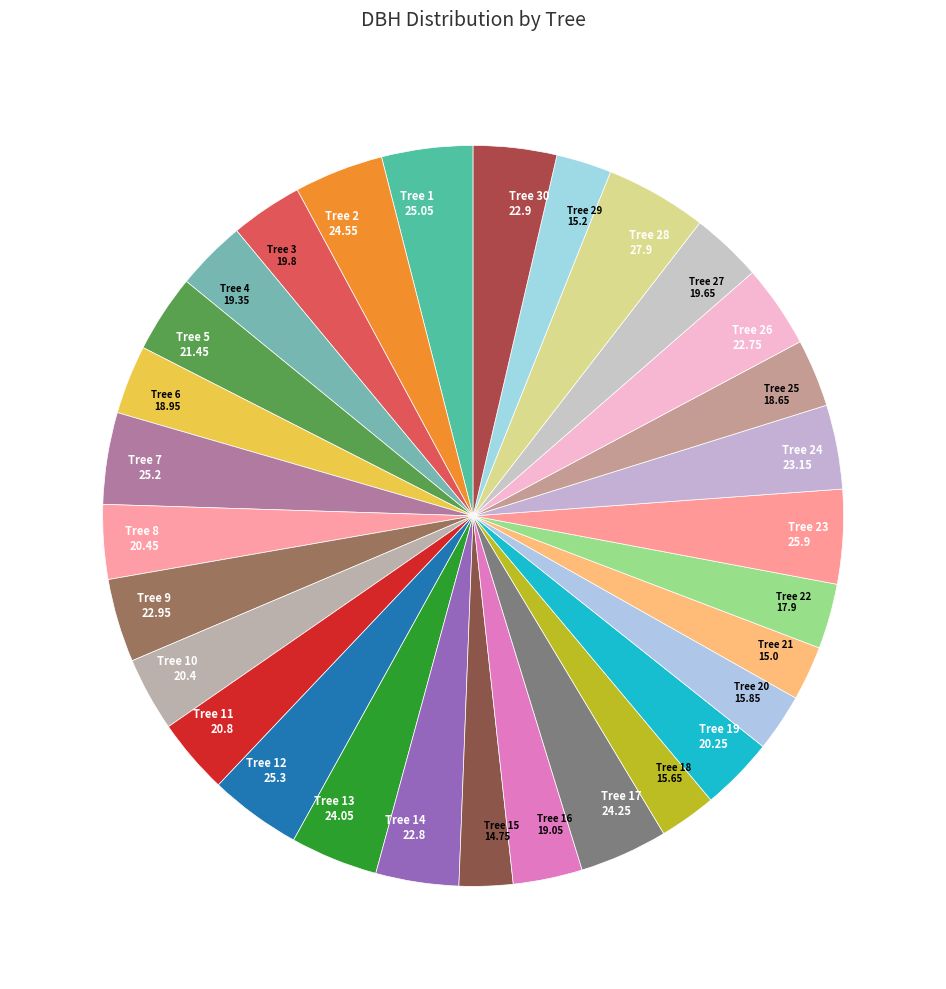

Rank the categories by value from lowest to highest.

21_15, 378_21, 21_29, 378_18, 378_20, 21_22, 21_25, 21_6, 21_16, 21_4, 21_27, 21_3, 378_19, 21_10, 21_8, 21_11, 21_5, 21_26, 21_14, 21_30, 21_9, 21_24, 21_13, 21_17, 21_2, 21_1, 21_7, 21_12, 21_23, 21_28